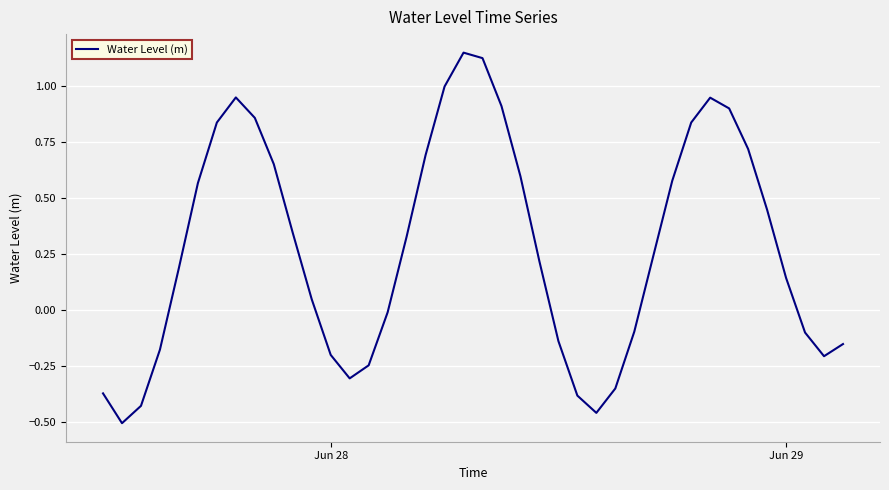

What is the difference between the maximum and minimum values?

1.7